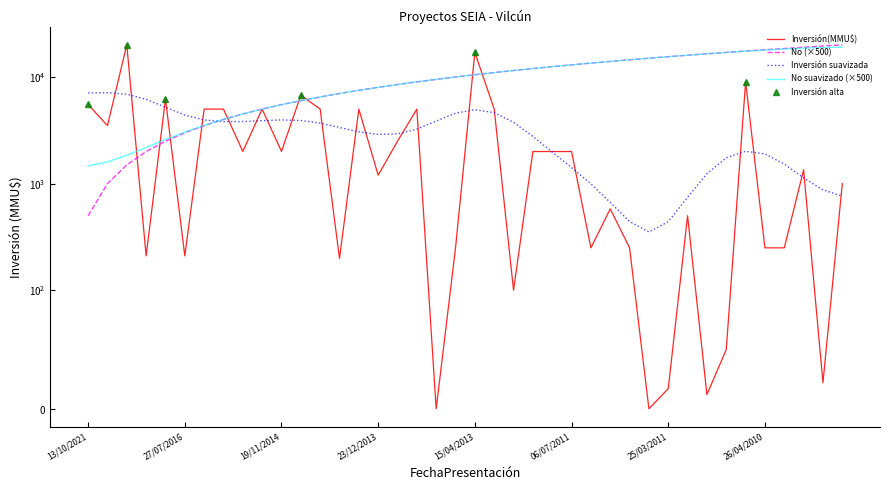

Count the number of categories in the chart.

40